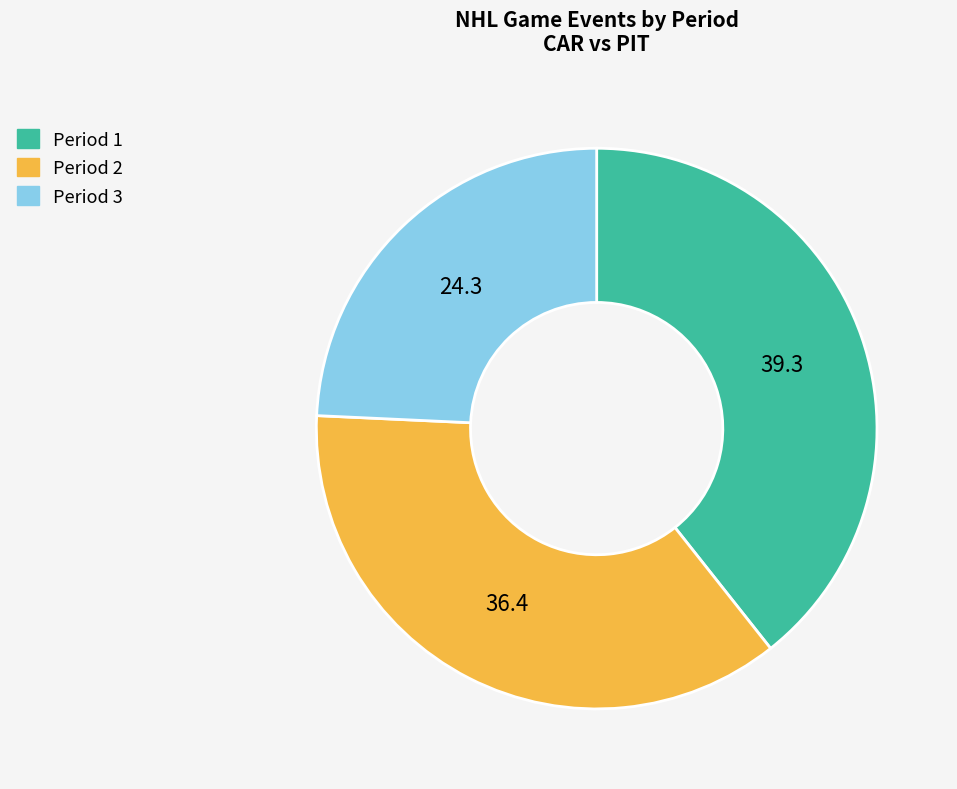

Is Period 2 the majority of the pie?

No